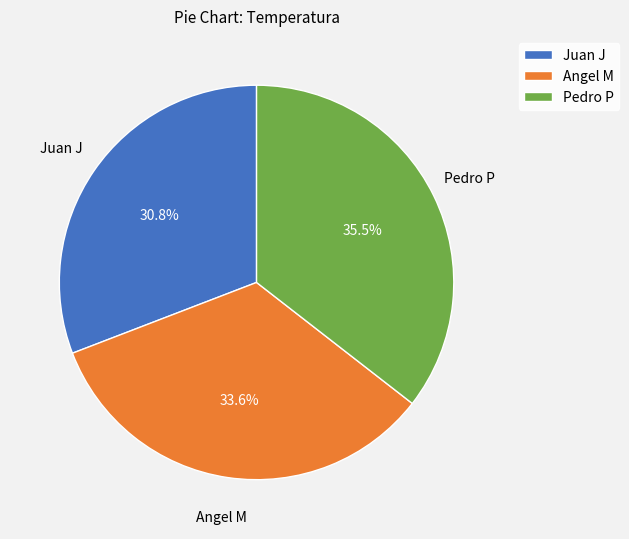

Rank the categories by value from highest to lowest.

Pedro P, Angel M, Juan J